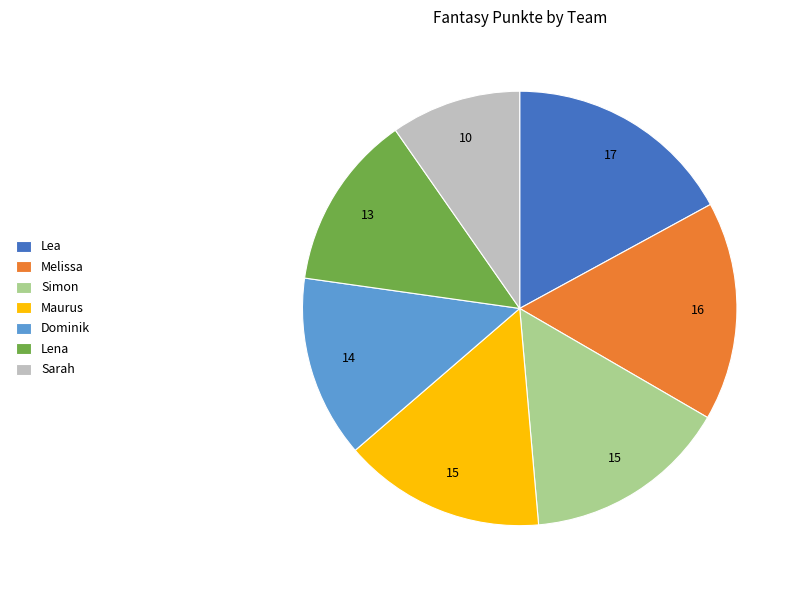

Do Simon and Melissa together represent more than half of the pie?

No